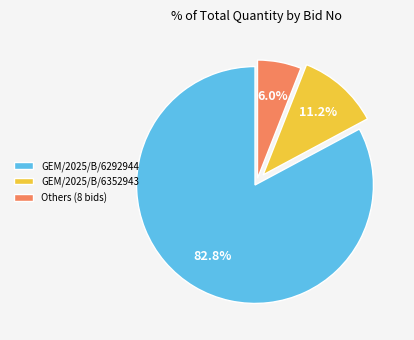

What is the smallest slice in the pie chart?

Others (8 bids)